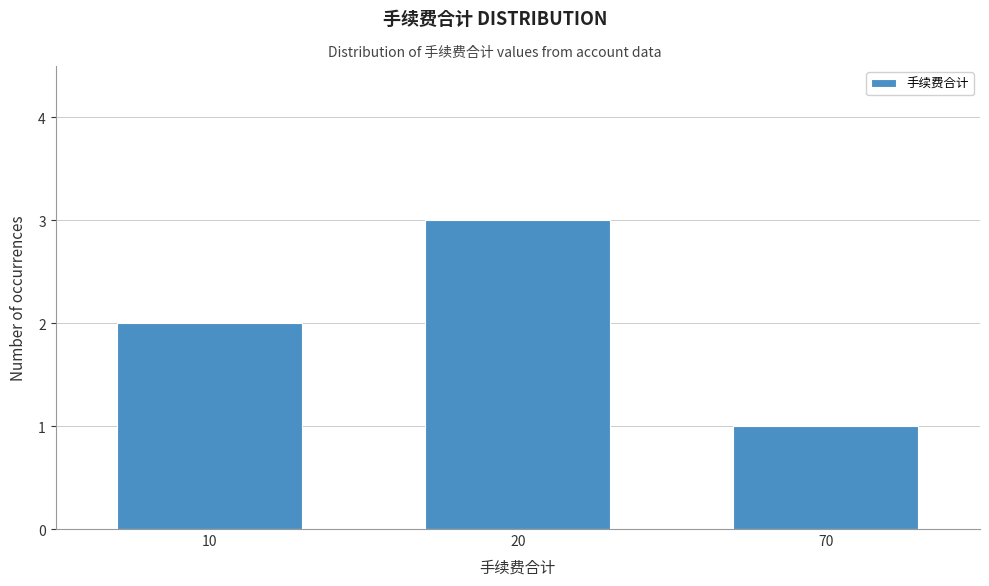

Reading left to right, extract all data points from this chart.

10=2	20=3	70=1